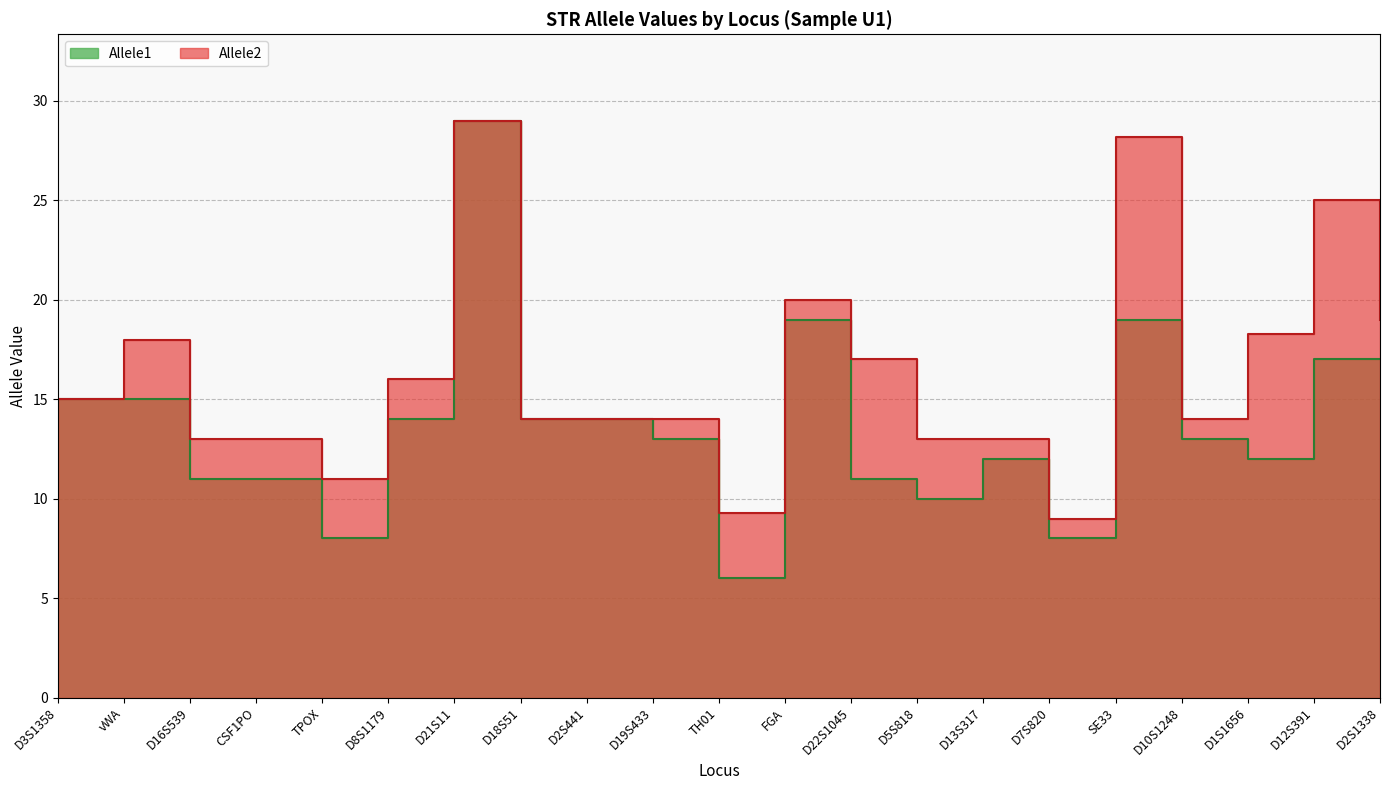

Where does the Allele1 series first go above 13?

D3S1358